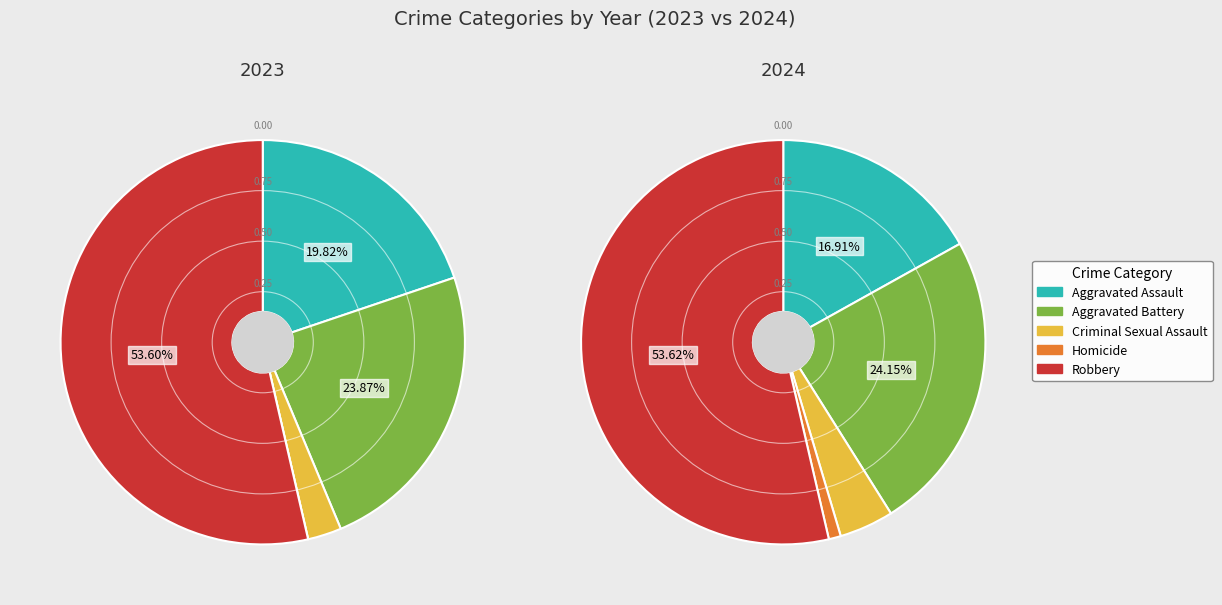

Does any single category account for the majority?

Yes